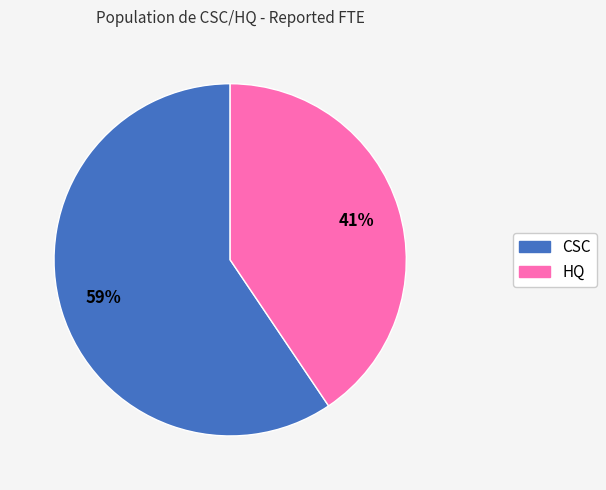

To the nearest percent, what percentage of the pie is CSC?

59%